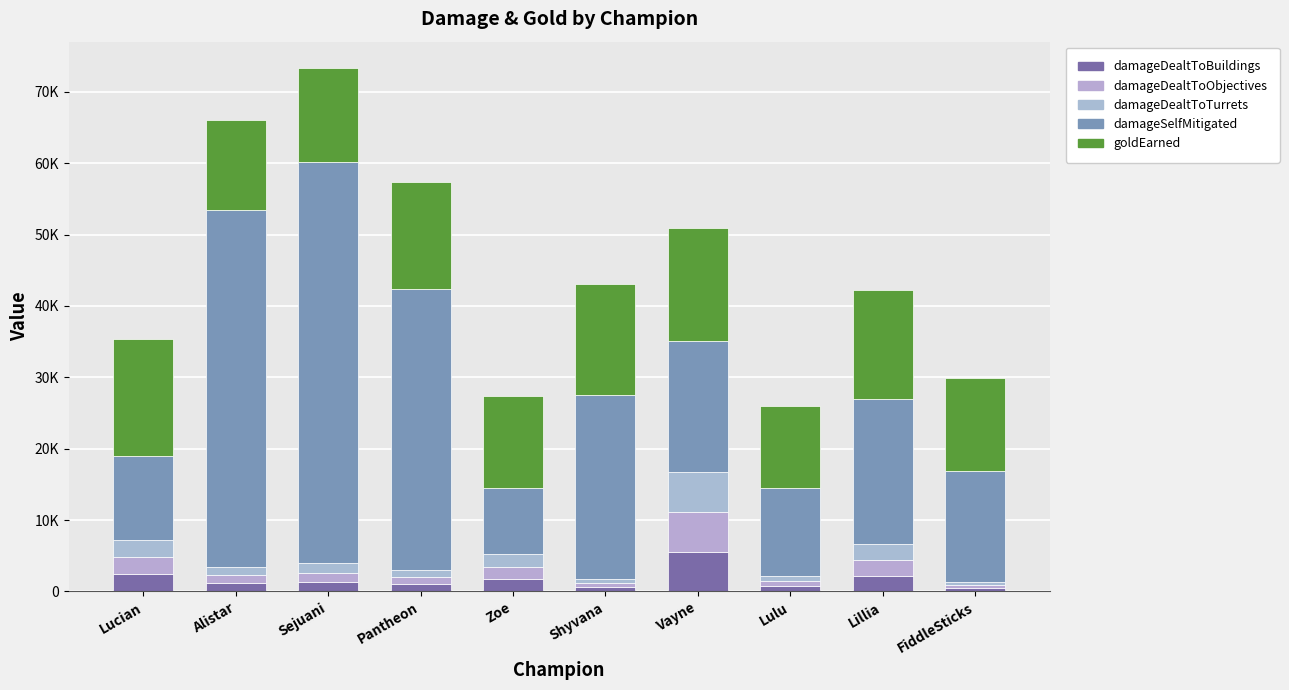

Rank the categories by damageDealtToTurrets value from highest to lowest.

Vayne, Lucian, Lillia, Zoe, Sejuani, Alistar, Pantheon, Lulu, Shyvana, FiddleSticks